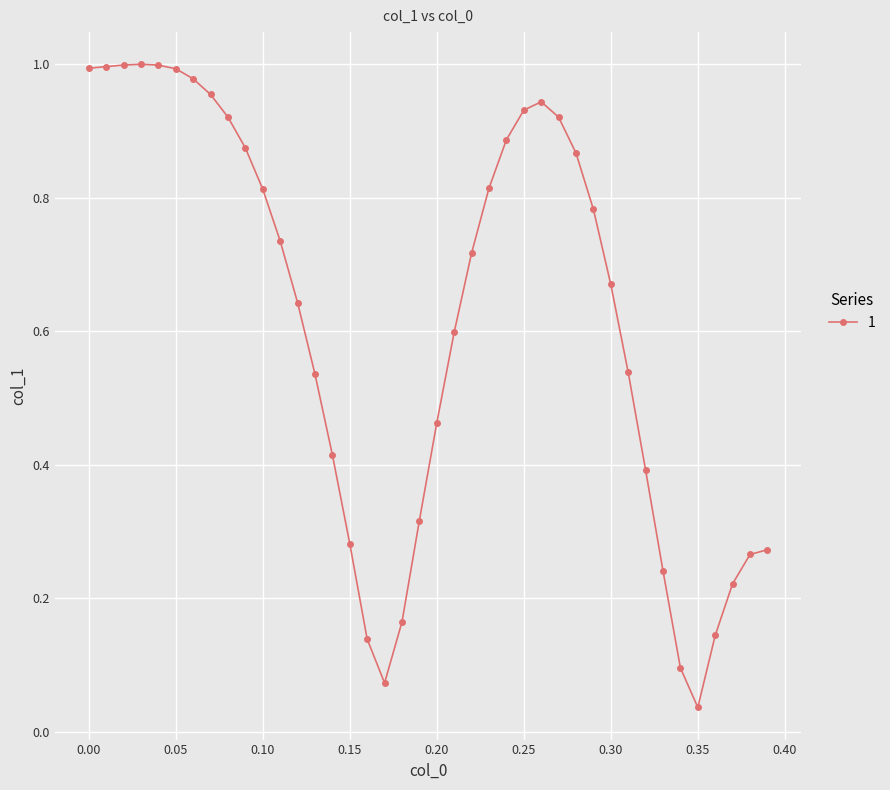

True or false: the data has more than 0 interior local peaks.

True